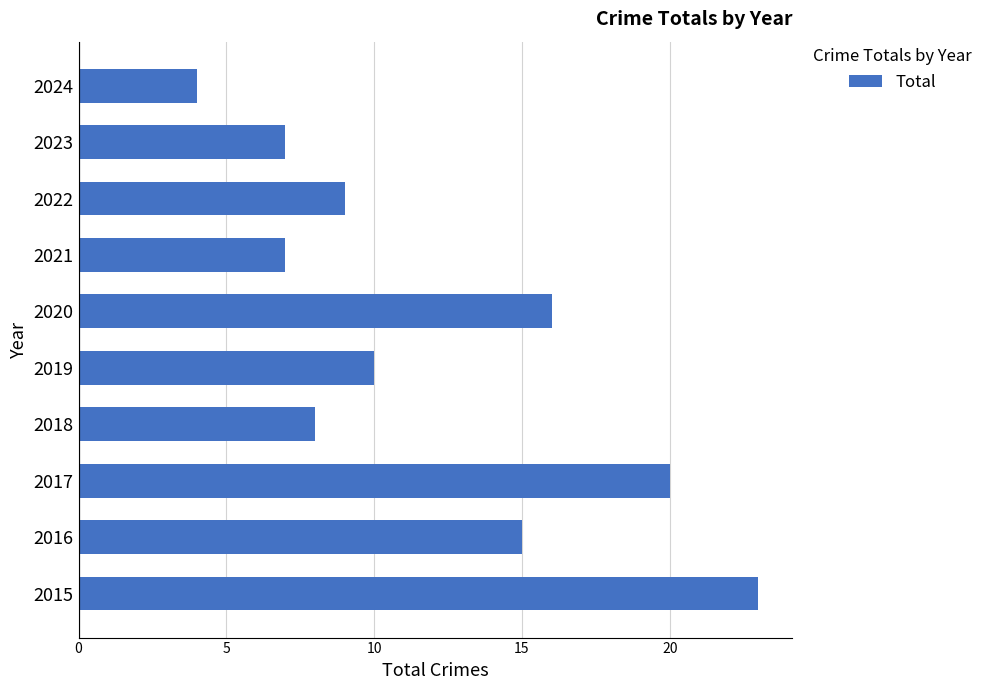

The value at 2018 is 2. True or false?

False